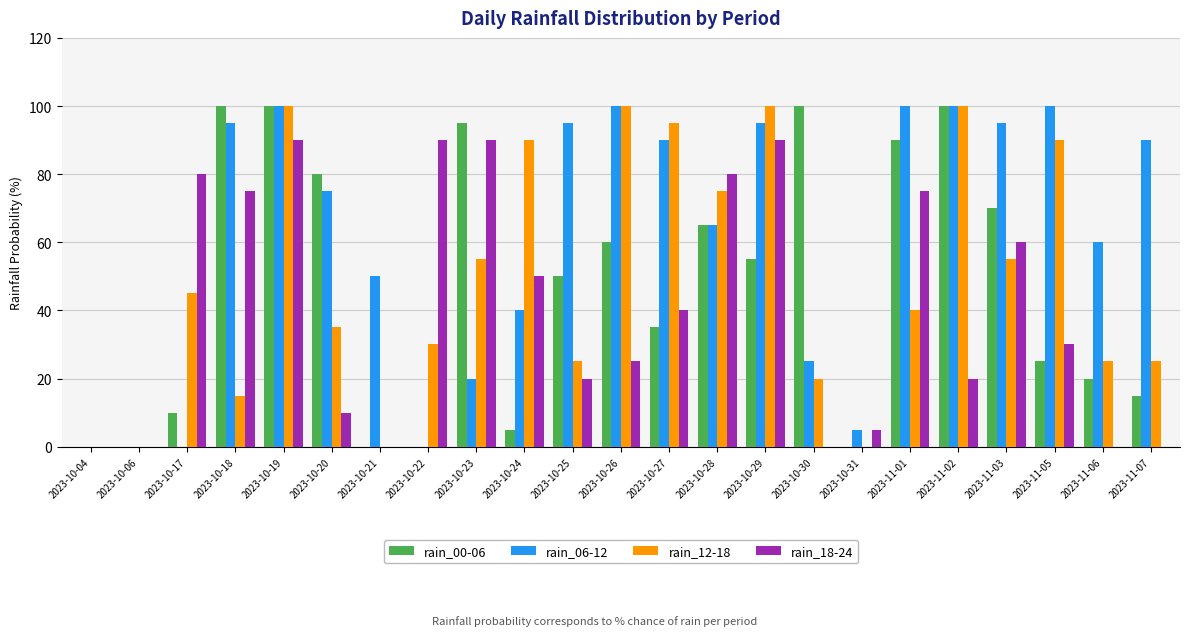

What is the greatest value displayed?

100